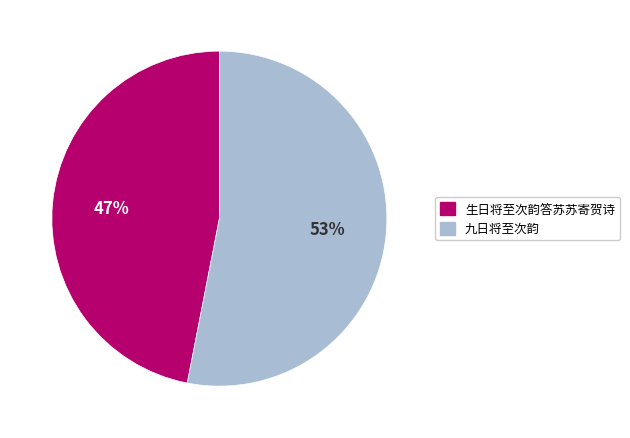

To the nearest percent, what is the combined percentage of 生日将至次韵答苏苏寄贺诗 and 九日将至次韵?

100%